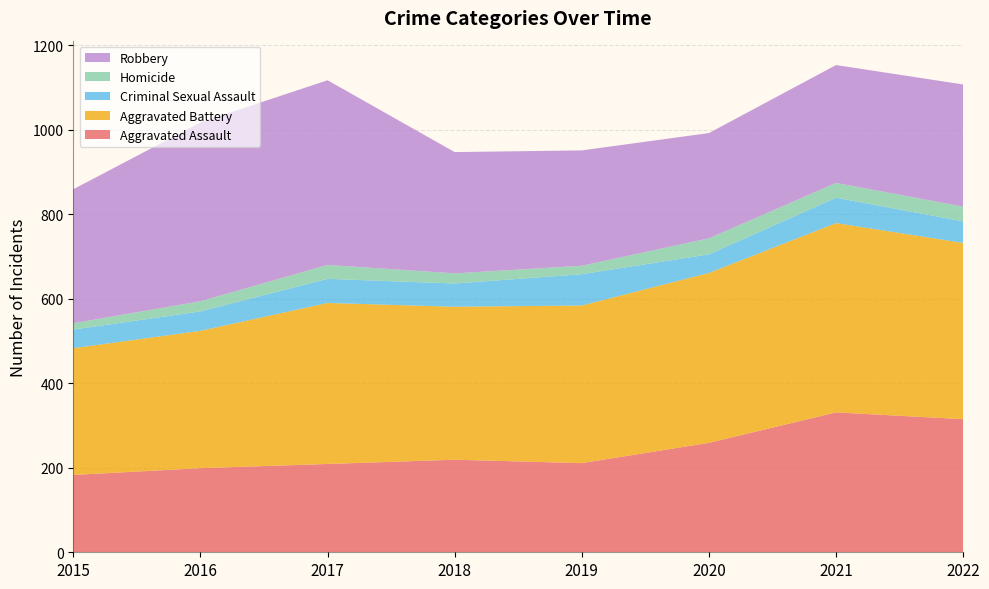

Reading right to left, list all the values displayed in this chart.

Aggravated Assault: 315	331	259	211	219	209	199	183
Aggravated Battery: 417	448	402	373	362	381	325	300
Criminal Sexual Assault: 51	60	44	74	55	57	46	44
Homicide: 35	35	38	20	24	33	24	15
Robbery: 289	279	249	273	287	437	423	317